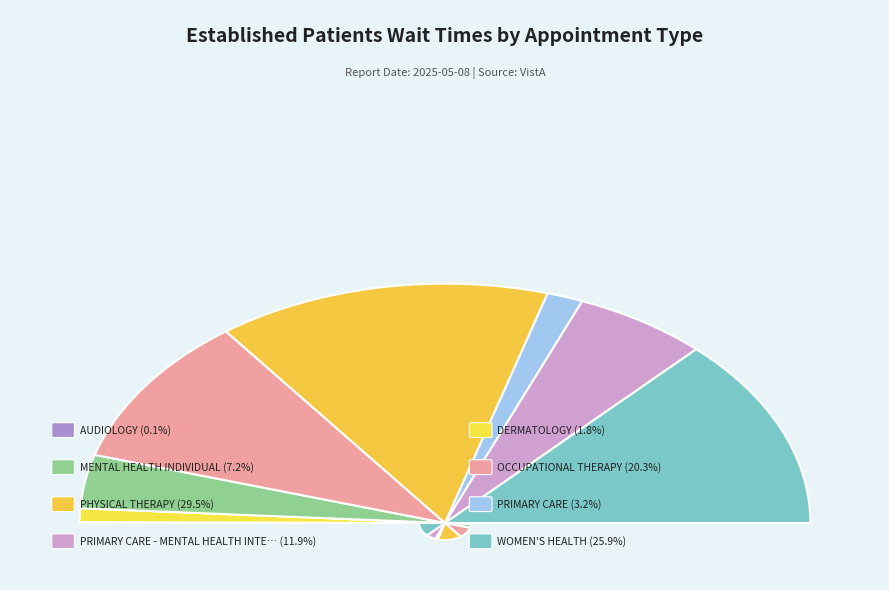

To the nearest percent, what is the average slice percentage?

12%